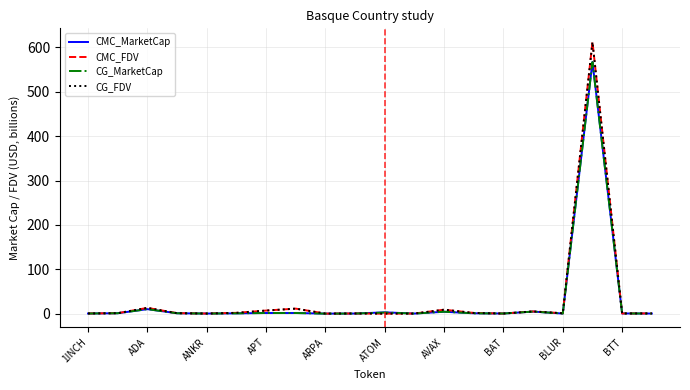

Does the chart have visible grid lines?

Yes